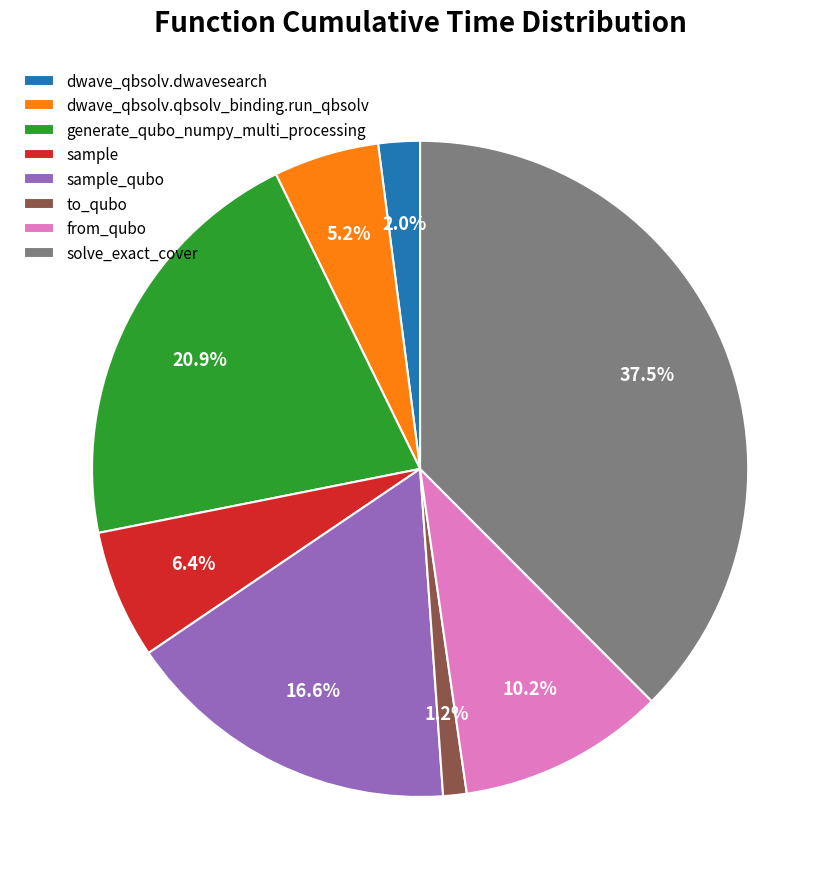

What portion of the pie excludes dwave_qbsolv.qbsolv_binding.run_qbsolv?

94.8%